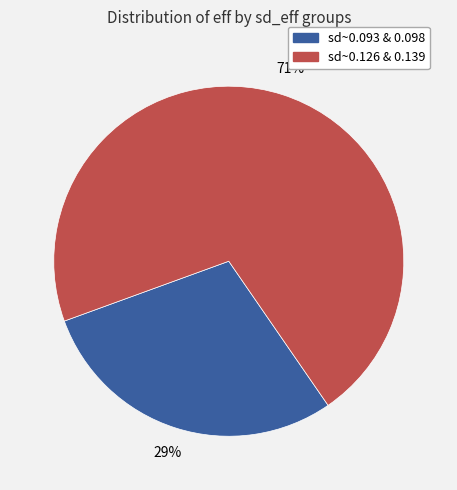

To the nearest percent, what is the average slice percentage?

50%